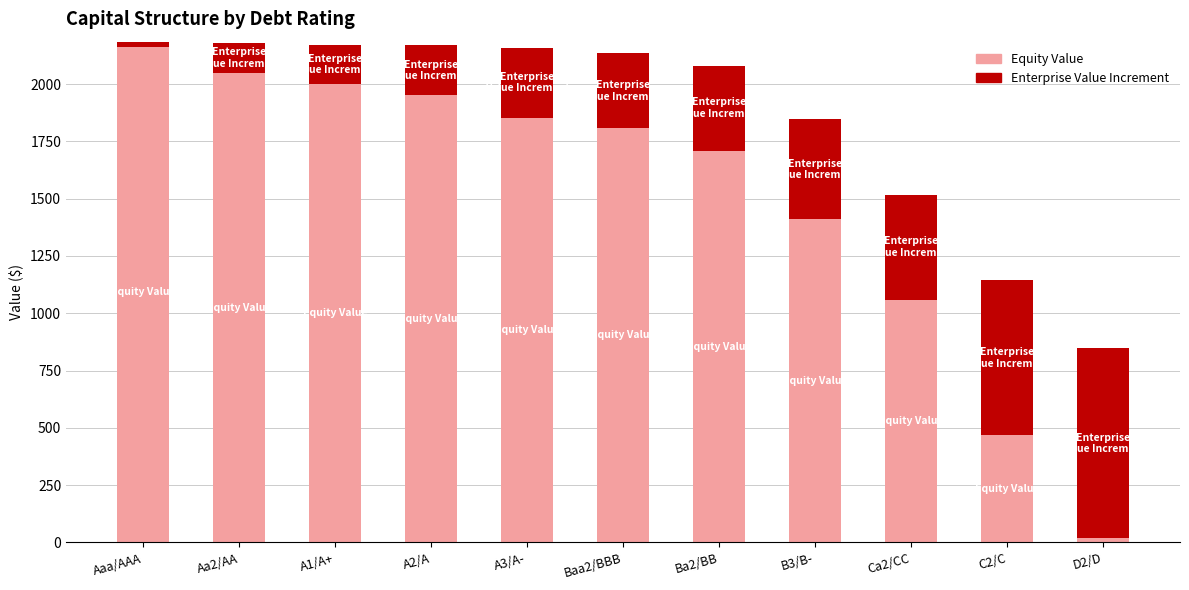

What is the label of the 1st bar from the right?

D2/D